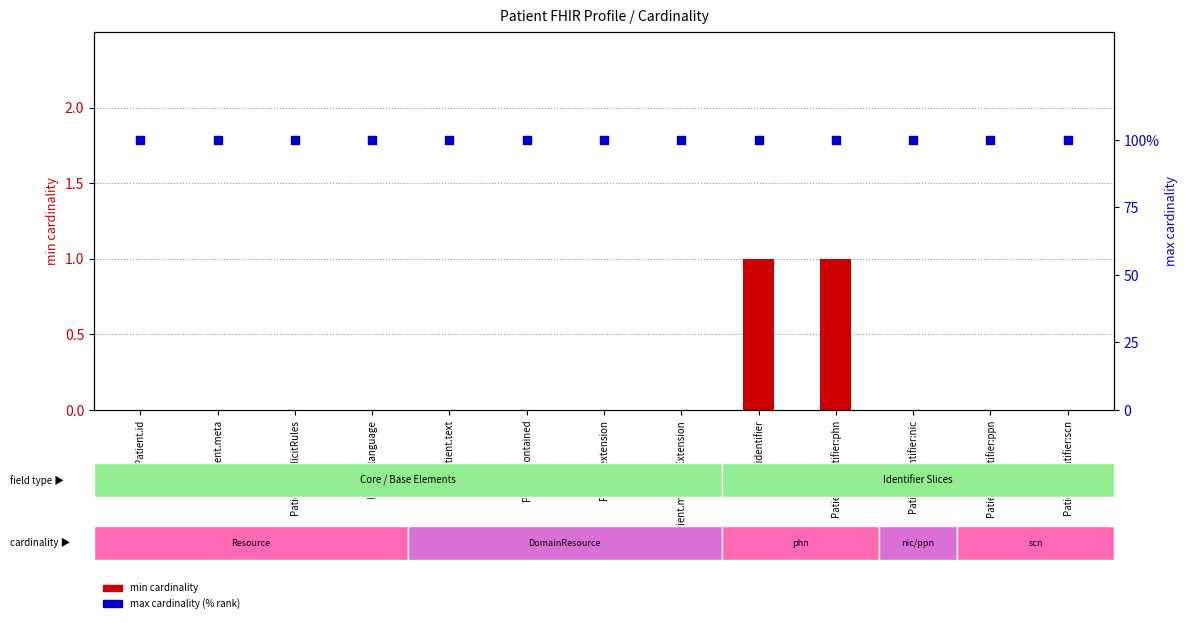

What are all the series names shown in the legend?

min cardinality, max cardinality (% rank)